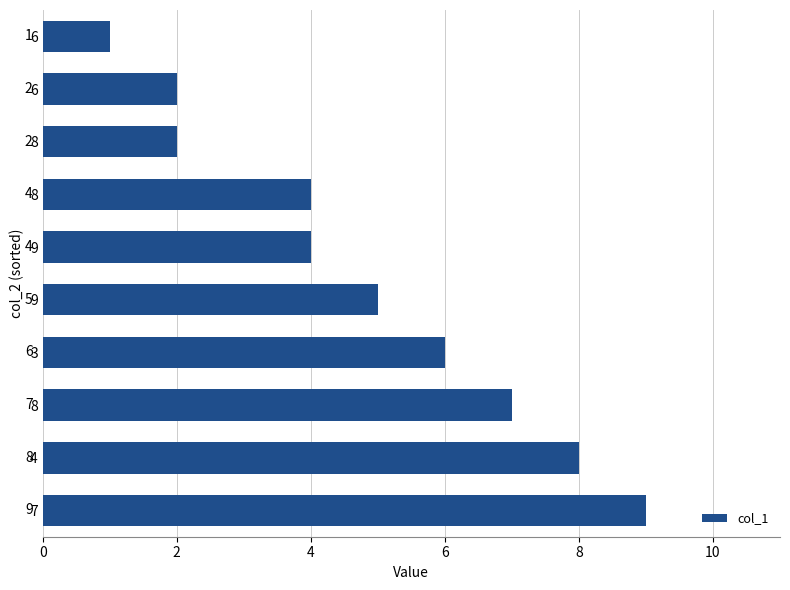

What is the maximum value shown in the chart?

9